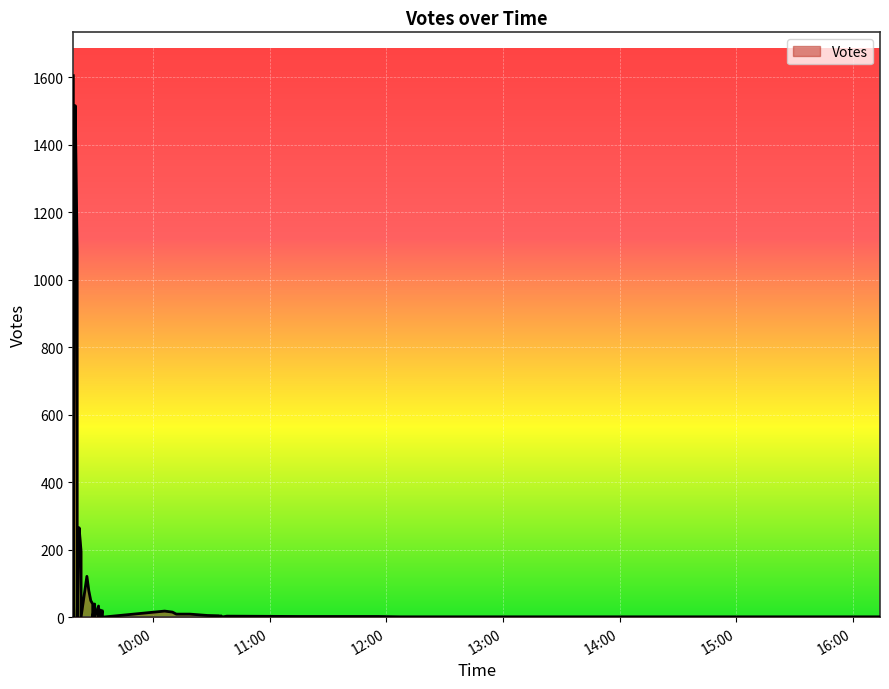

Read the value at 2019-09-19 09:29, to the nearest 10.

40